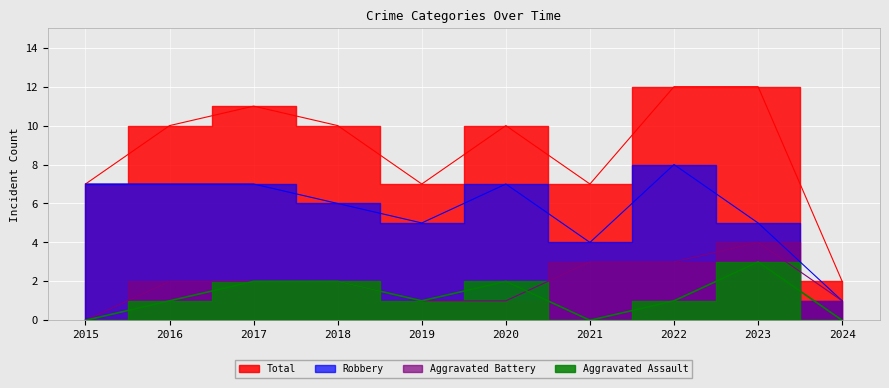

What is the lowest value of the Total series?

2